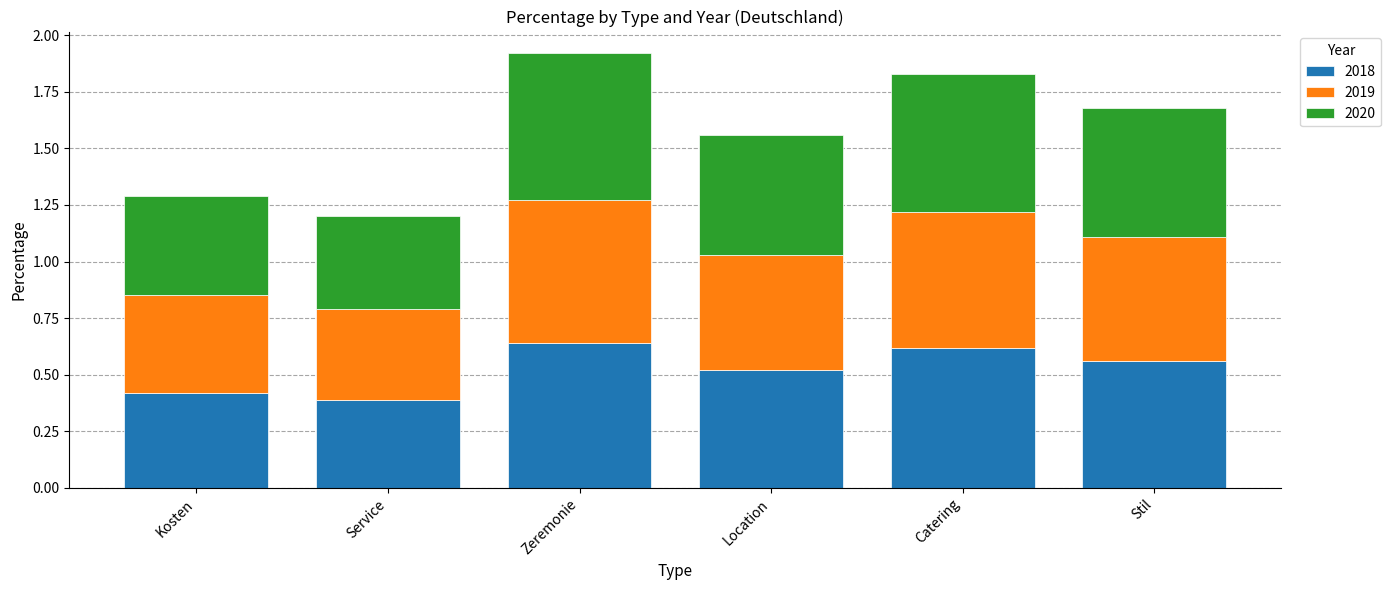

What is the total value across all series at Service?

1.2